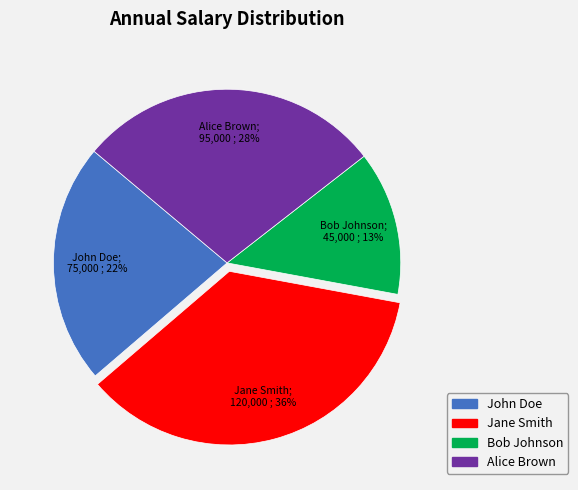

Combined, do Jane Smith and John Doe account for over 50%?

Yes